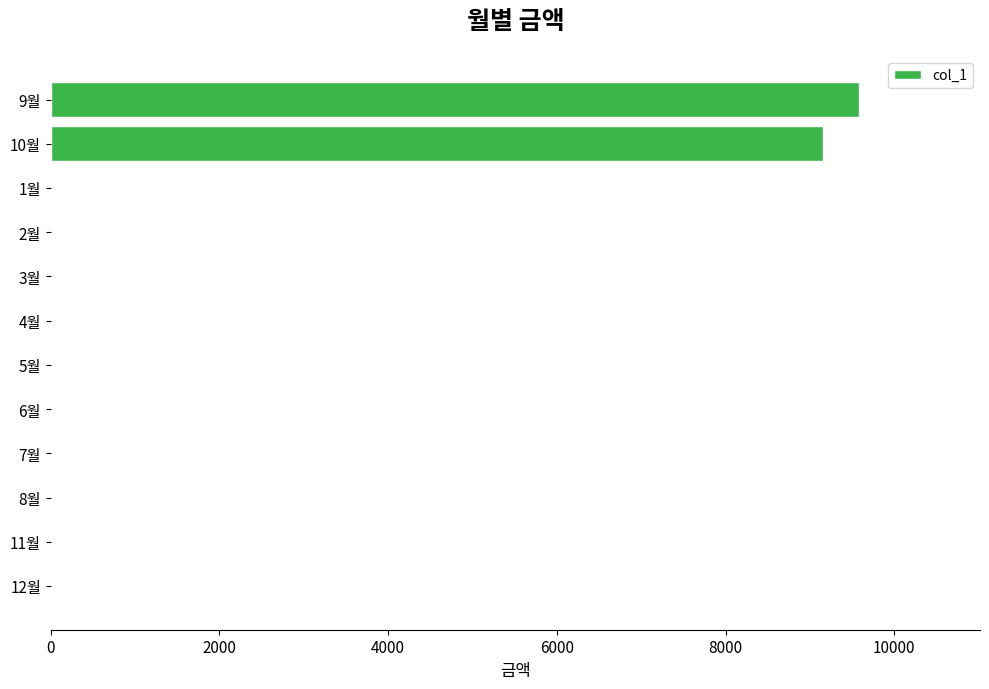

What is the maximum value shown in the chart?

9580